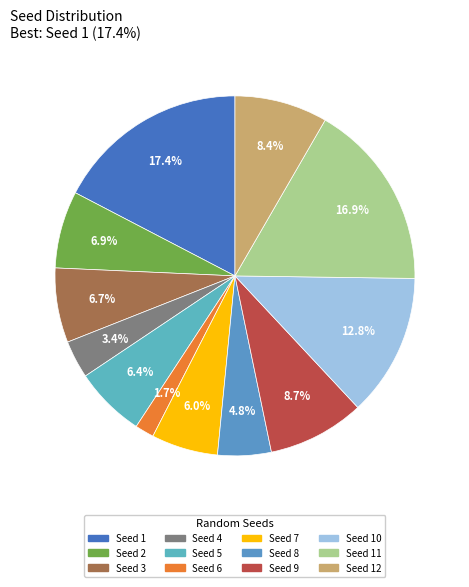

Count the number of slices in the pie.

12